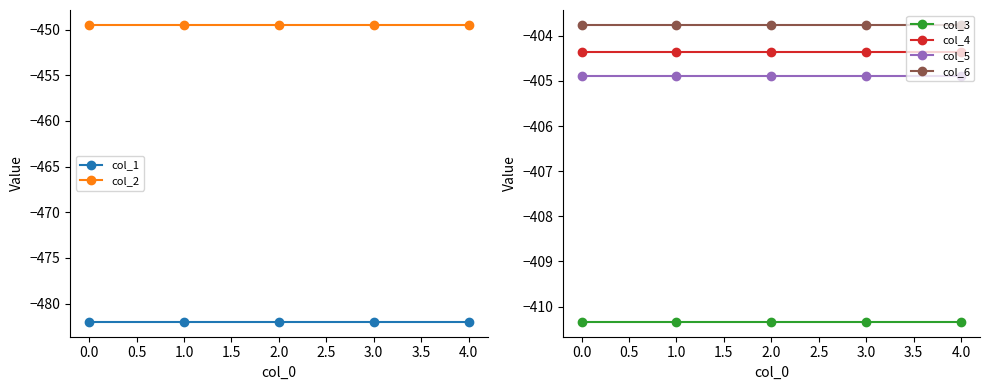

What is the maximum value for col_3?

-410.3